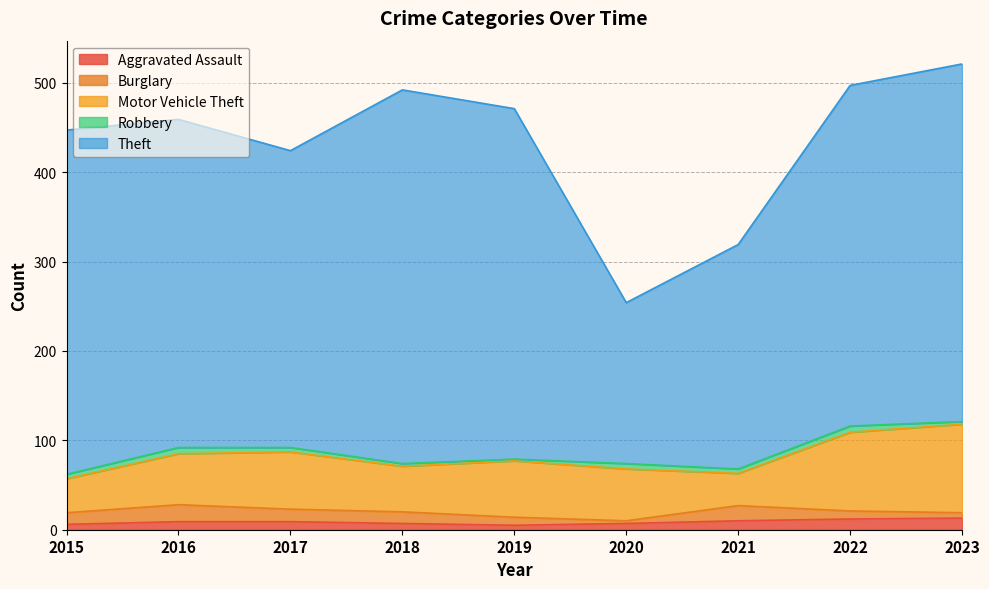

What is the difference between the maximum and second lowest values in the Burglary series?

13